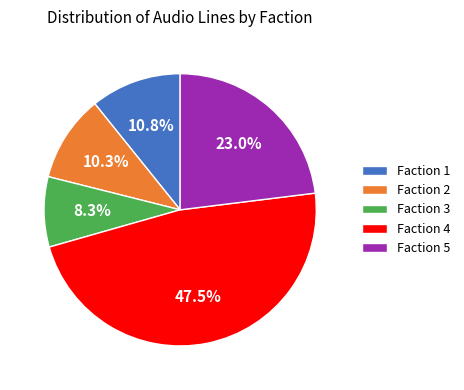

Is there a majority slice in this chart?

No